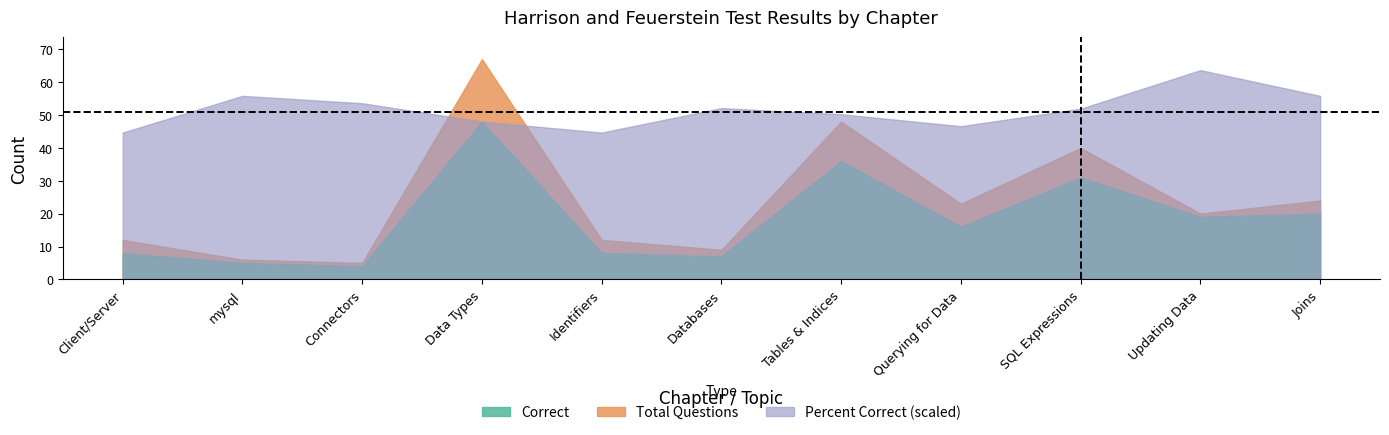

How many interior local valleys does the Correct series have?

4